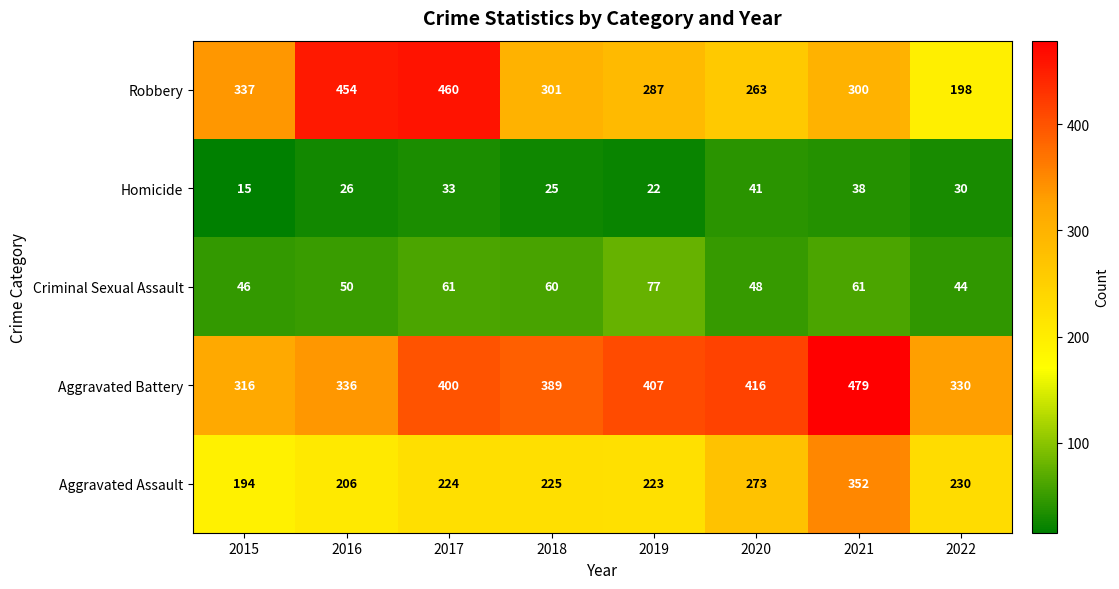

What is the average value of the Criminal Sexual Assault series?

56